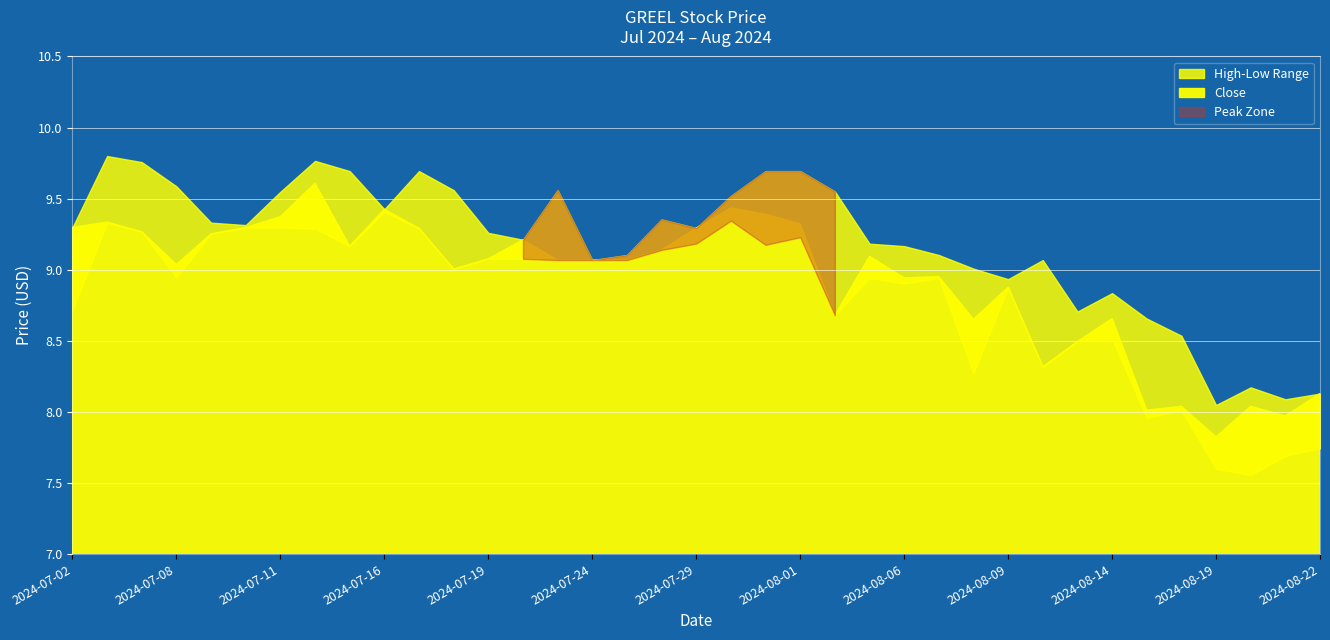

At which category is the sum across all series the highest?

2024-07-12